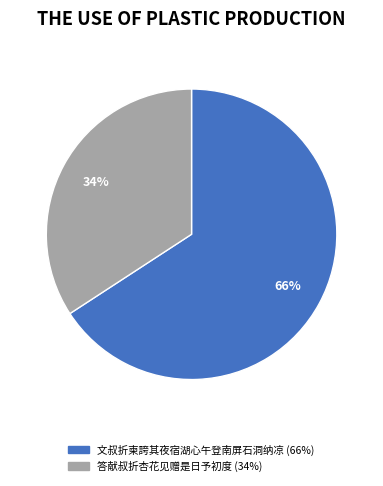

Which has a higher value, 答献叔折杏花见赠是日予初度 or 文叔折柬誇其夜宿湖心午登南屏石洞纳凉?

文叔折柬誇其夜宿湖心午登南屏石洞纳凉